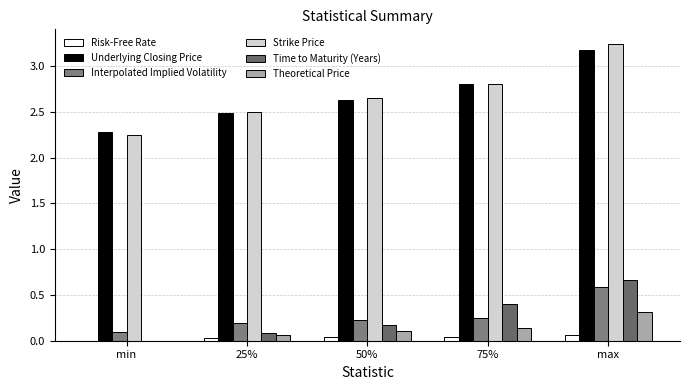

What are all the series names shown in the legend?

Risk-Free Rate, Underlying Closing Price, Interpolated Implied Volatility, Strike Price, Time to Maturity (Years), Theoretical Price